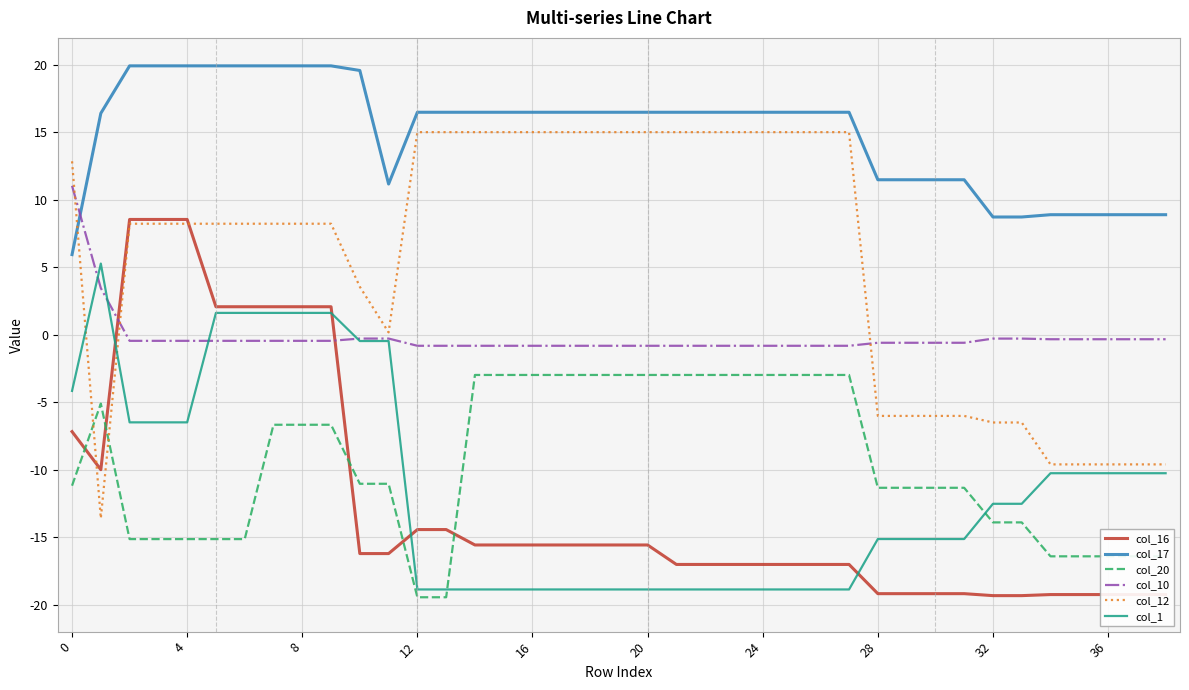

Is this an area chart (filled region under the line)?

No